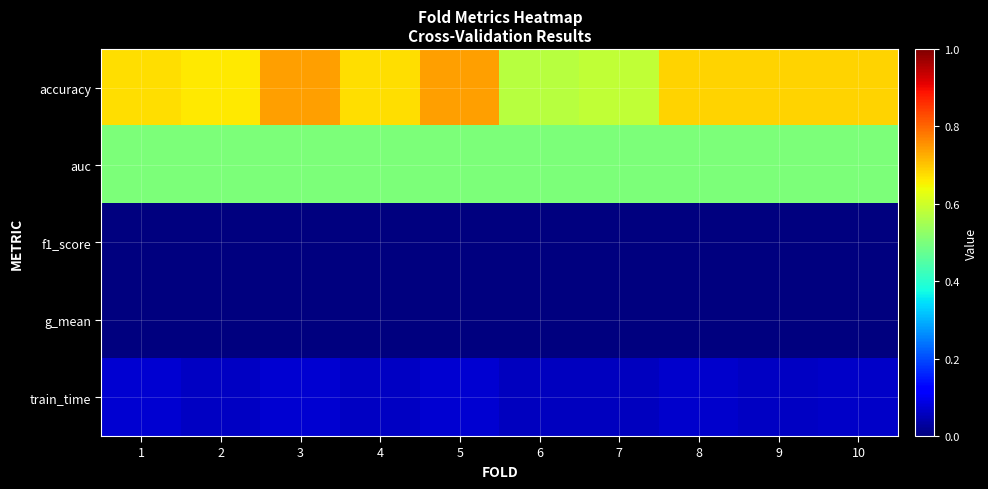

What is the greatest value displayed?

0.7